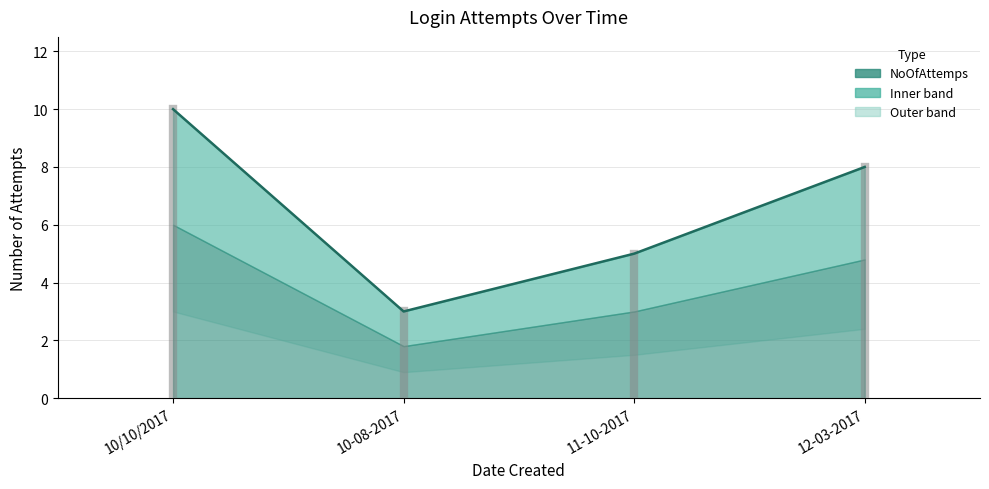

What is the maximum value shown in the chart?

10